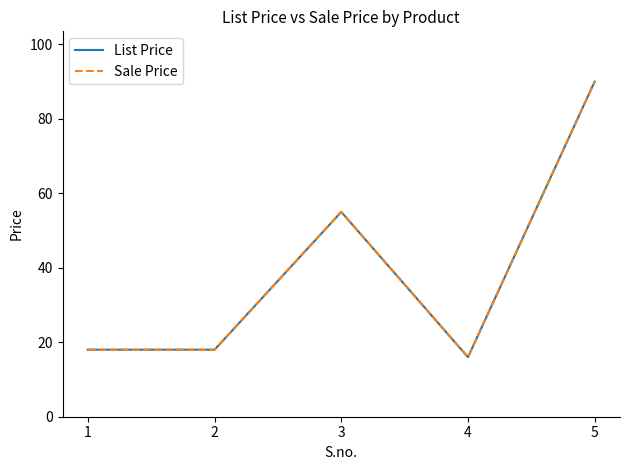

Does the chart have visible grid lines?

No